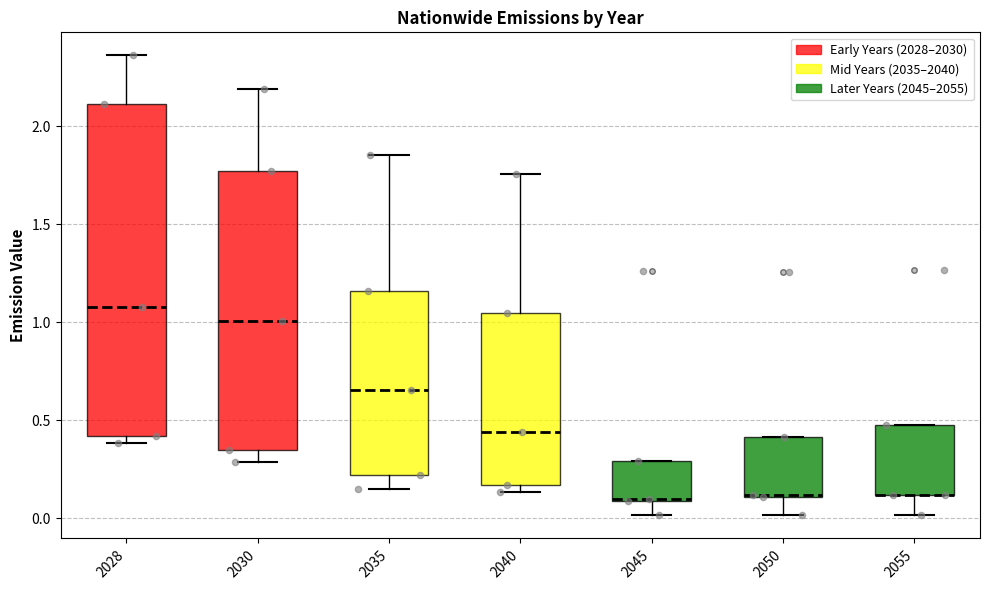

Reading left to right, read every box against the y-axis: the position of its median line, the range the box covers, and the ends of its whiskers. The values are not printed on the chart, so give them approximately, as read against the axis.

2028: median 1.10, box 0.40 to 2.10, whiskers 0.40 (just below the box's lower edge) to 2.35
2030: median 1.00, box 0.35 to 1.75, whiskers 0.30 to 2.20
2035: median 0.65, box 0.20 to 1.15, whiskers 0.15 to 1.85
2040: median 0.45, box 0.15 to 1.05, whiskers 0.15 (just below the box's lower edge) to 1.75
2045: median 0.10 (drawn on the box's lower edge), box 0.10 to 0.30, whiskers 0.00 to 0.30
2050: median 0.10 (drawn on the box's lower edge), box 0.10 to 0.40, whiskers 0.00 to 0.40
2055: median 0.10 (drawn on the box's lower edge), box 0.10 to 0.50, whiskers 0.00 to 0.50